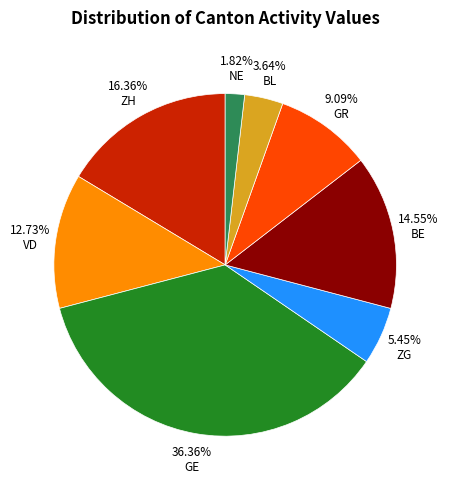

To the nearest percent, what is the difference between the largest and smallest slice percentages?

35%